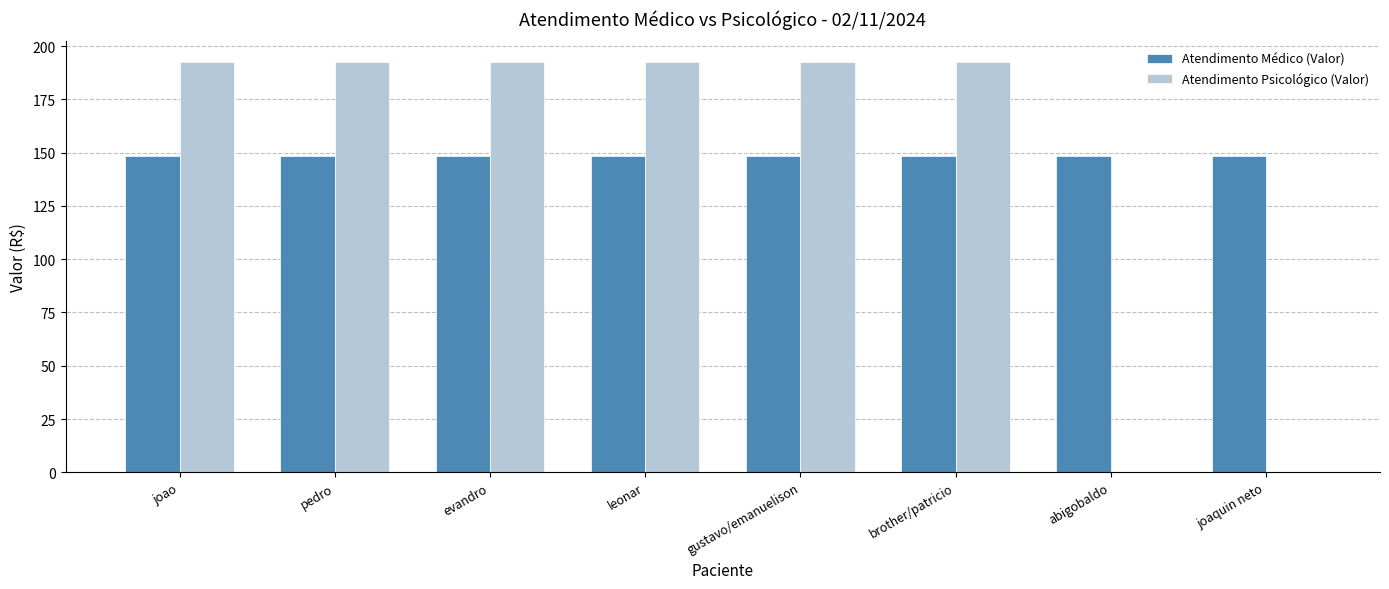

The value of Atendimento Psicológico (Valor) at evandro is 123.4. True or false?

False